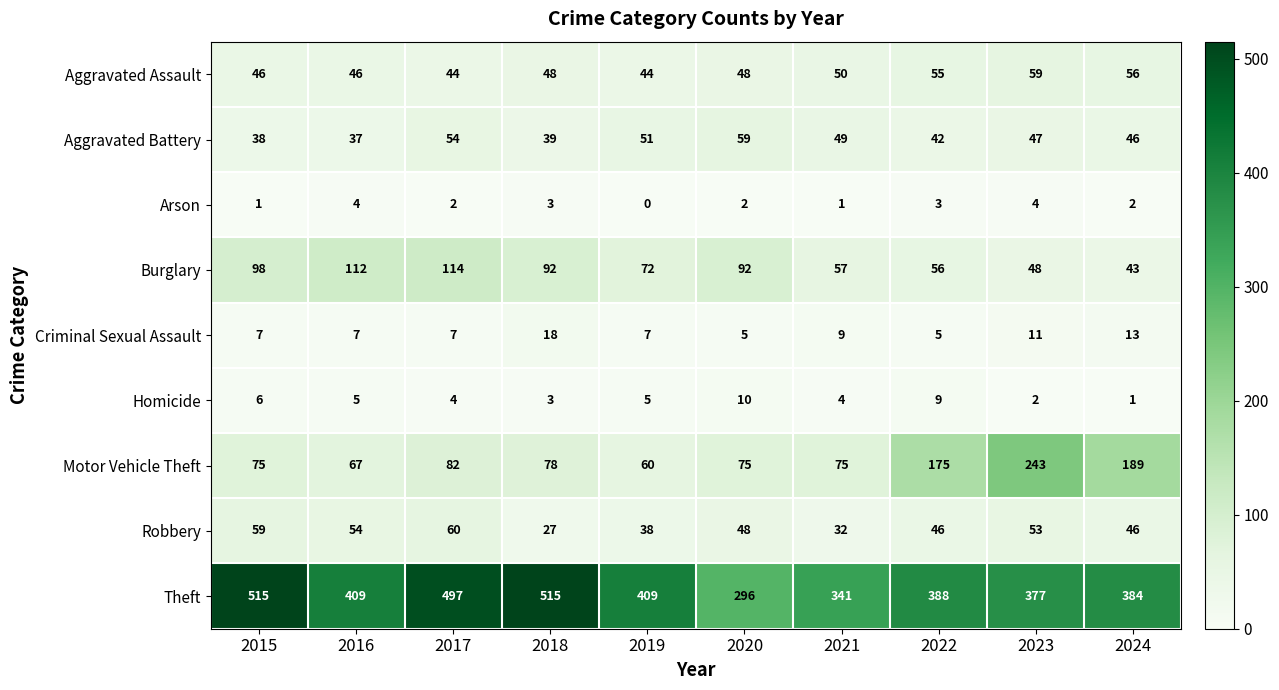

True or false: Theft has a value of 306 at 2018.

False